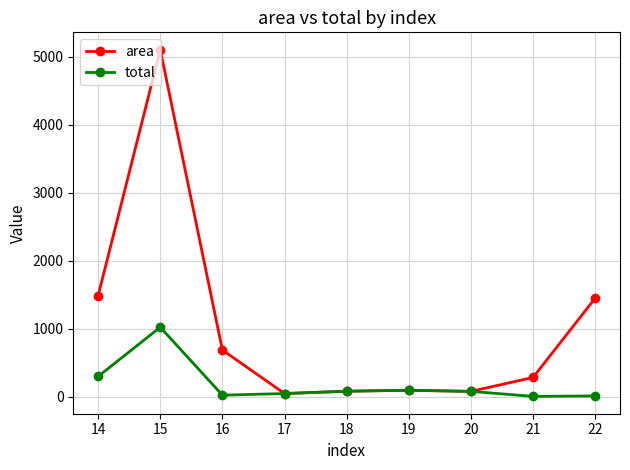

What is the value of the area point at the 6th from the left?

93.0